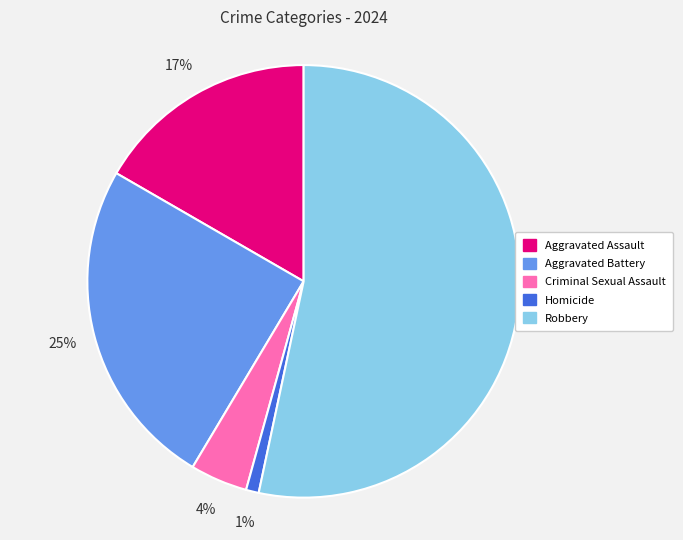

Is the sum of Aggravated Battery and Robbery greater than half?

Yes